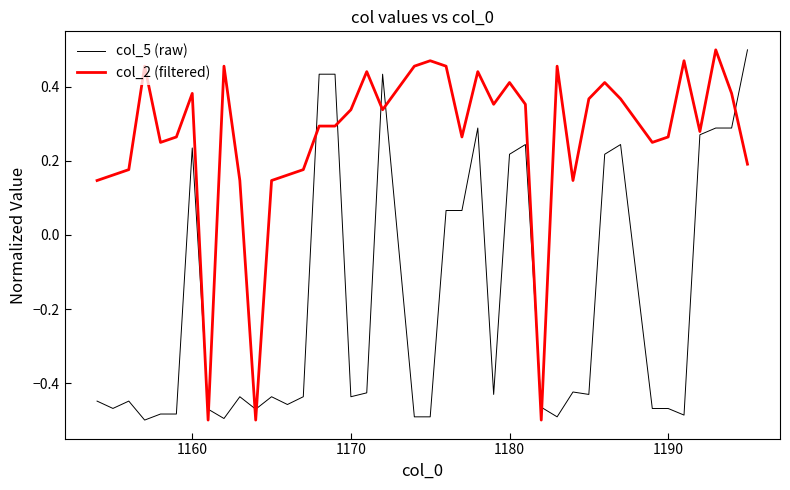

Rank the series by their average value, from lowest to highest.

col_5 (raw), col_2 (filtered)